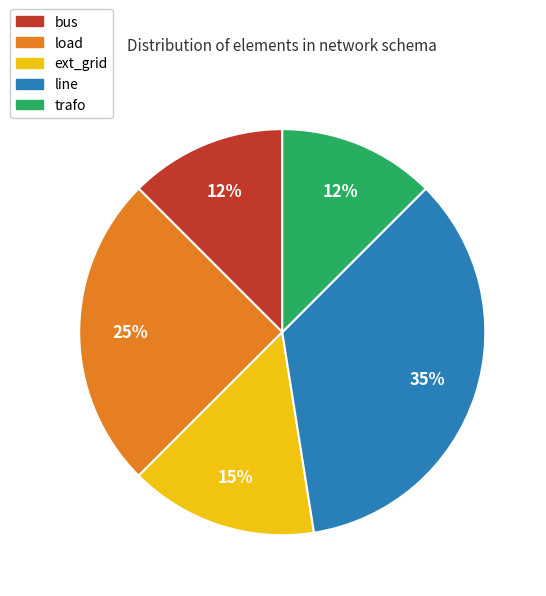

To the nearest percent, what percentage of the pie is ext_grid?

15%